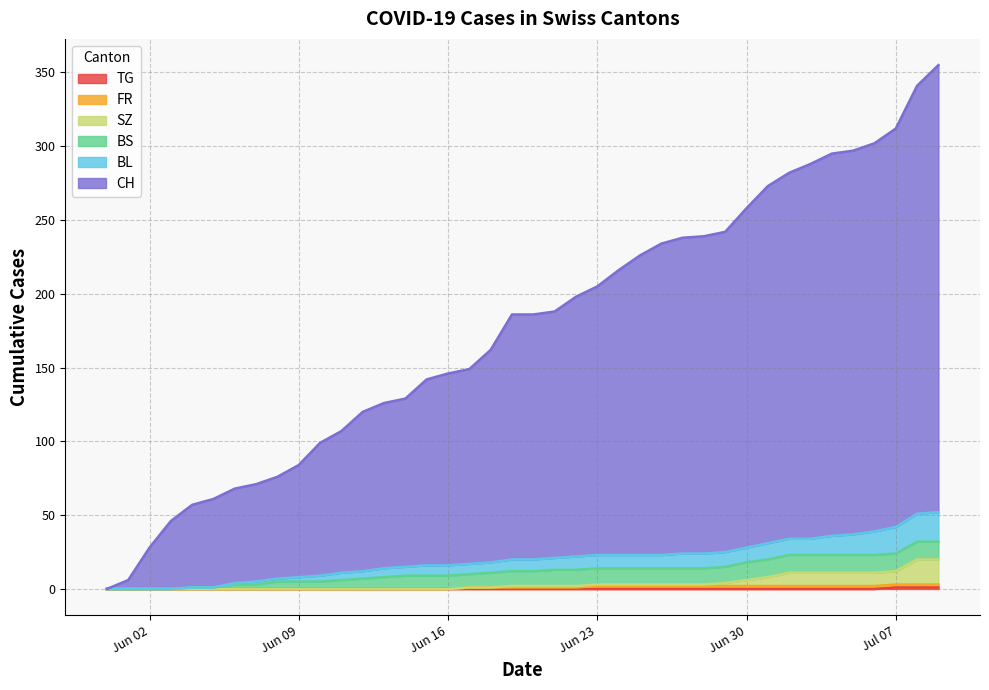

What is the label of the 1st point from the right?

2020-07-09